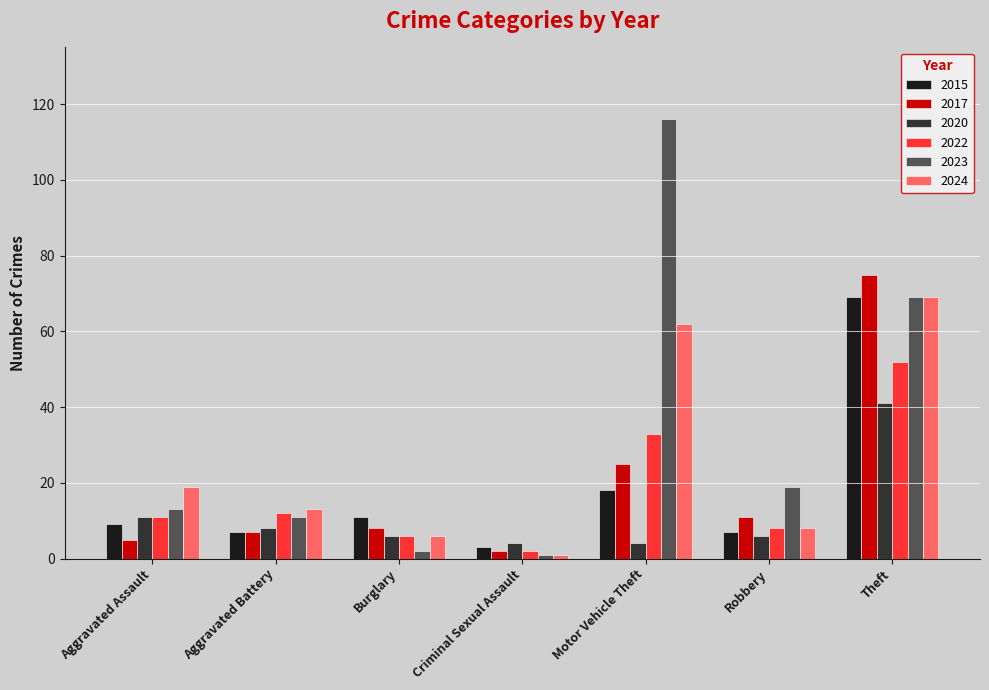

What is the label of the 7th bar from the right?

Aggravated Assault